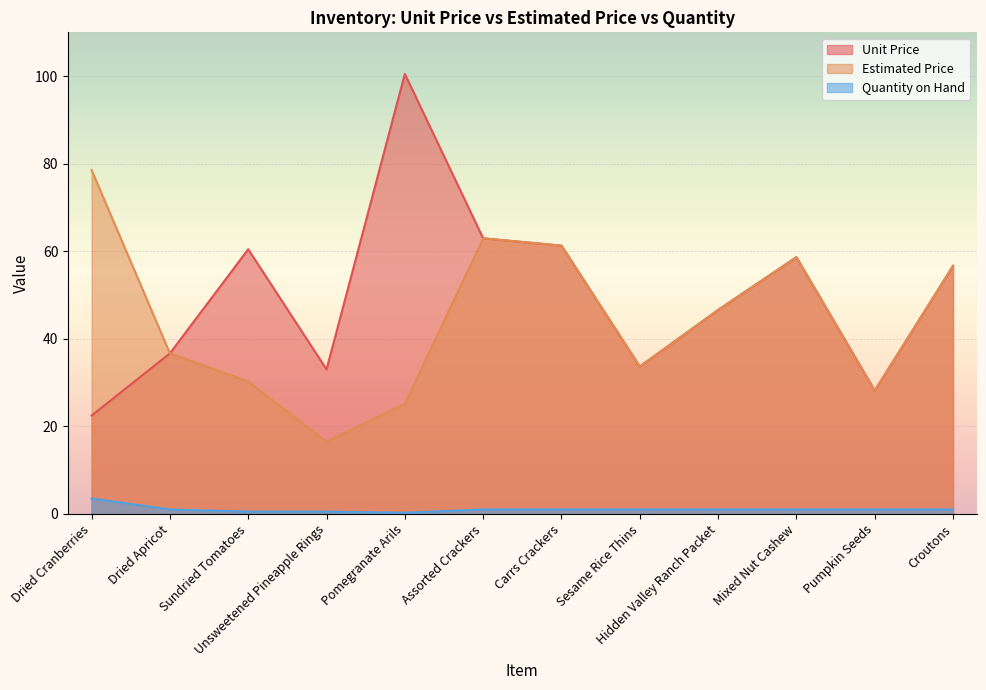

The value of Quantity on Hand at Sundried Tomatoes is 0.5. True or false?

True